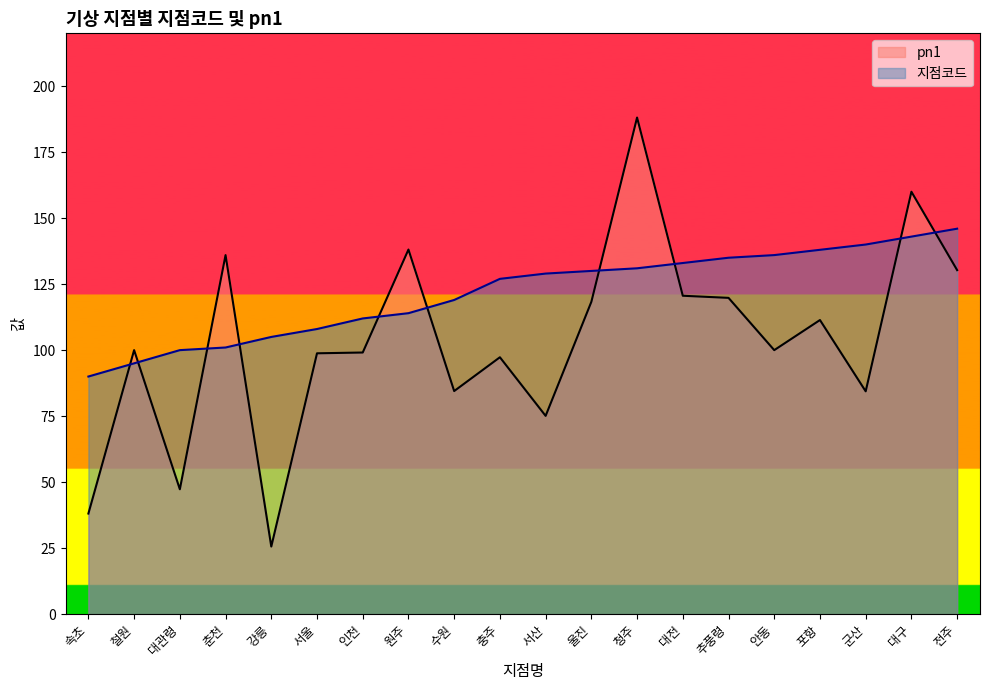

How many lines are shown in the chart?

2